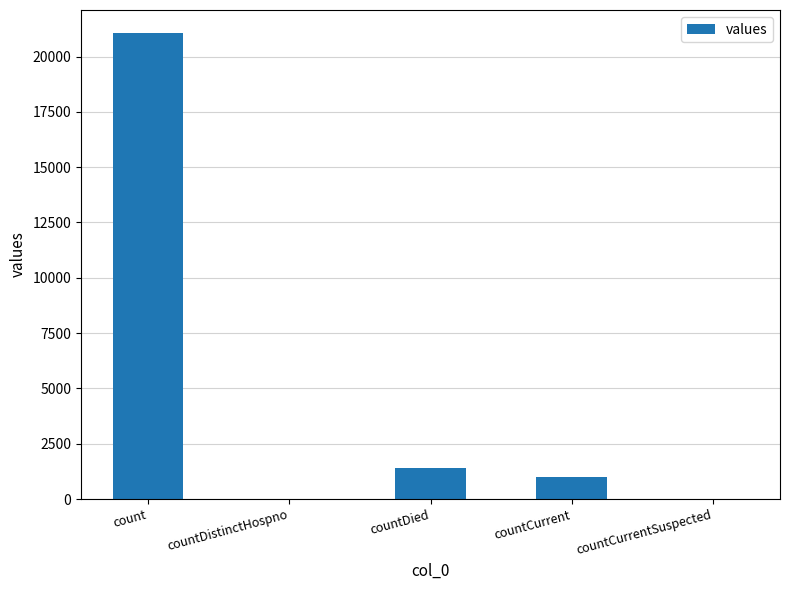

Are the bars horizontal?

No